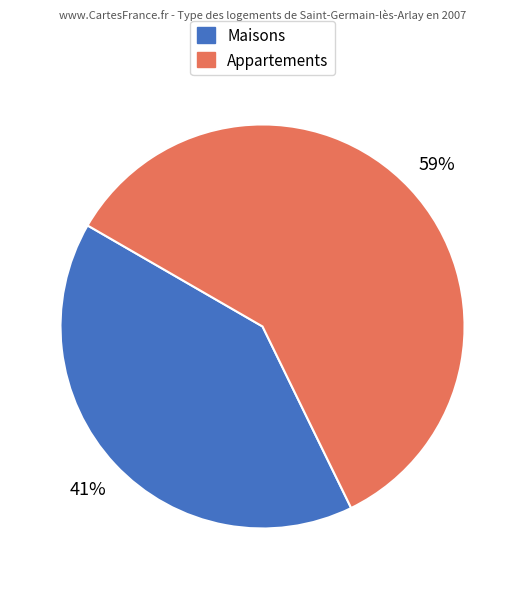

The Appartements slice represents 59% of the pie. True or false?

True